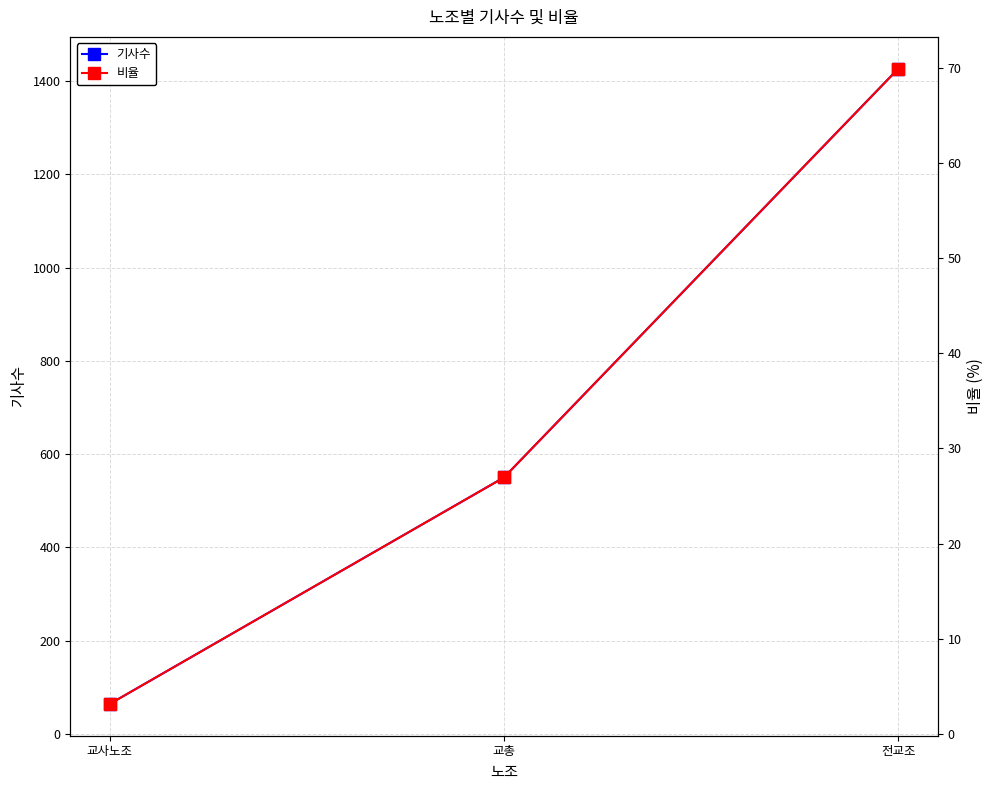

Which category has the highest value in the 비율 series?

전교조